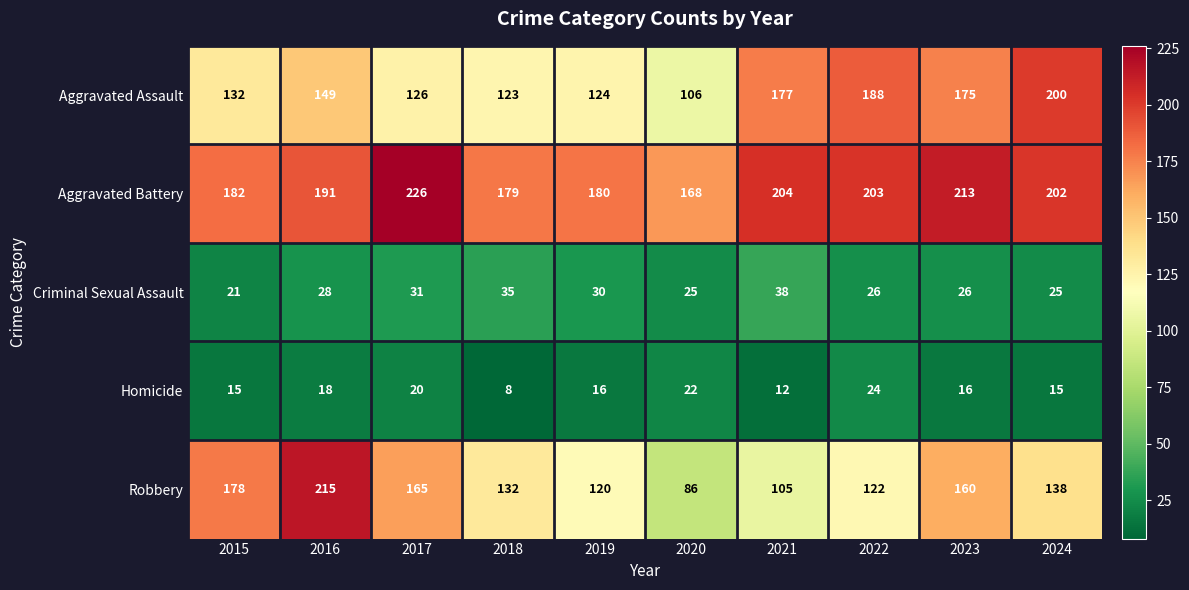

Which series has the largest range (max minus min)?

Robbery